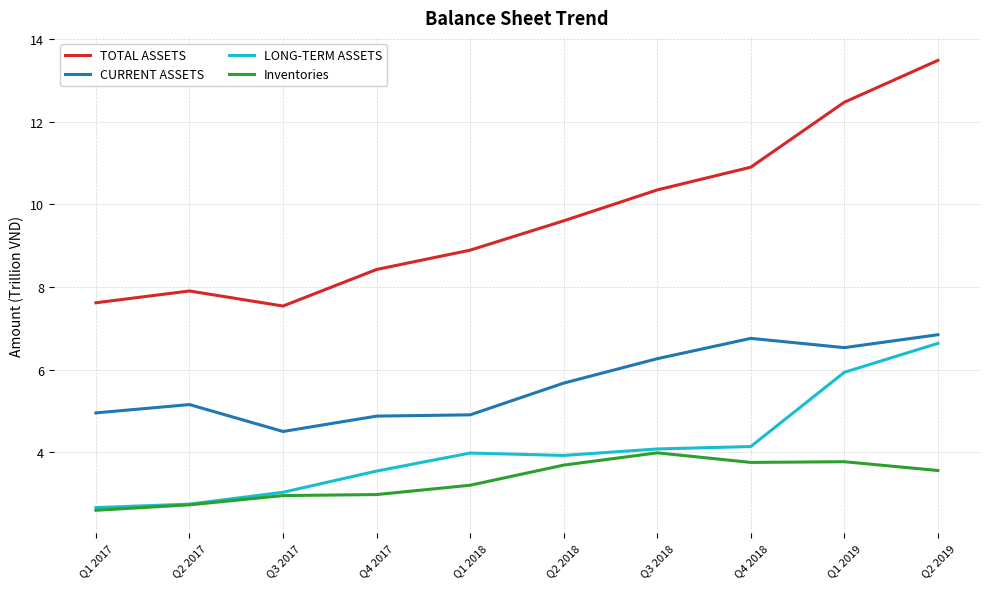

What is the approximate value of LONG-TERM ASSETS at Q3 2017?

3.0